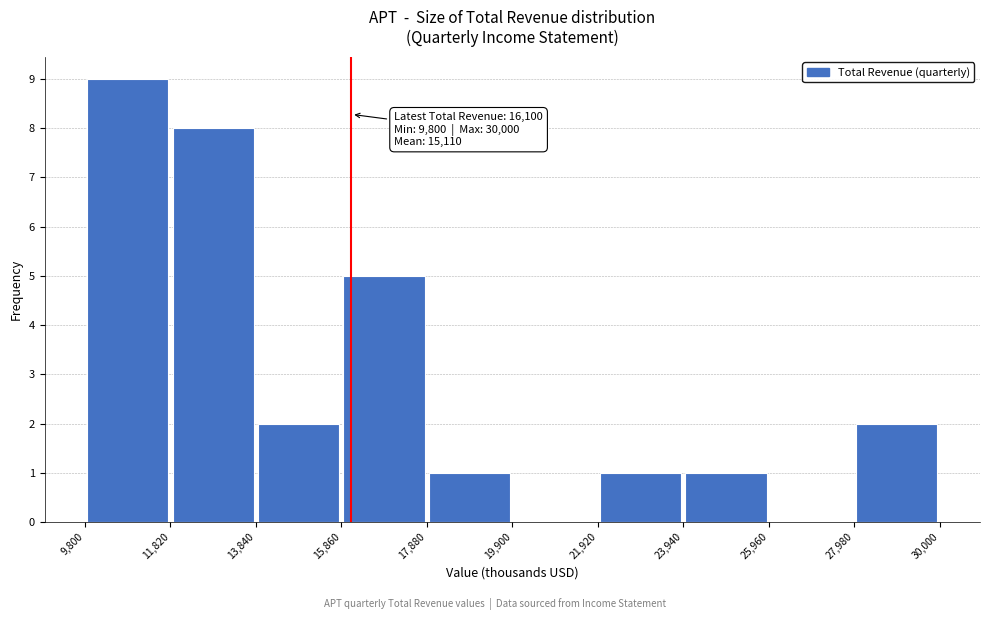

Which range on the x-axis has the tallest bar?

9,800 to 11,820